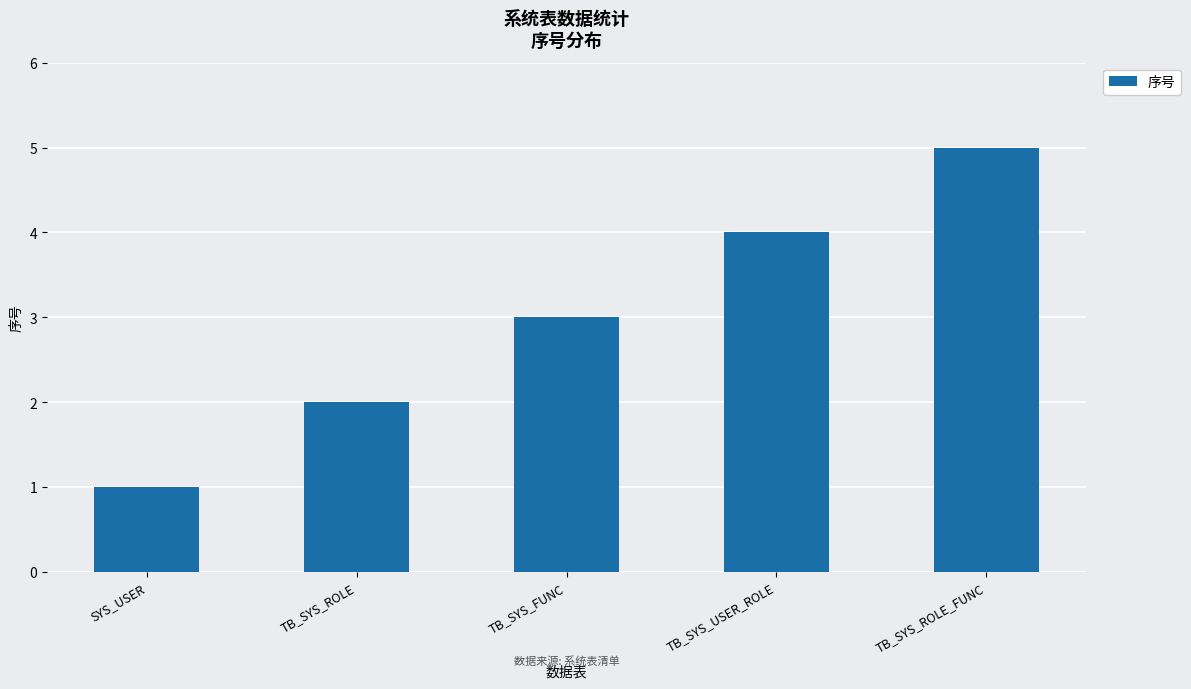

How many data points are less than 3?

2